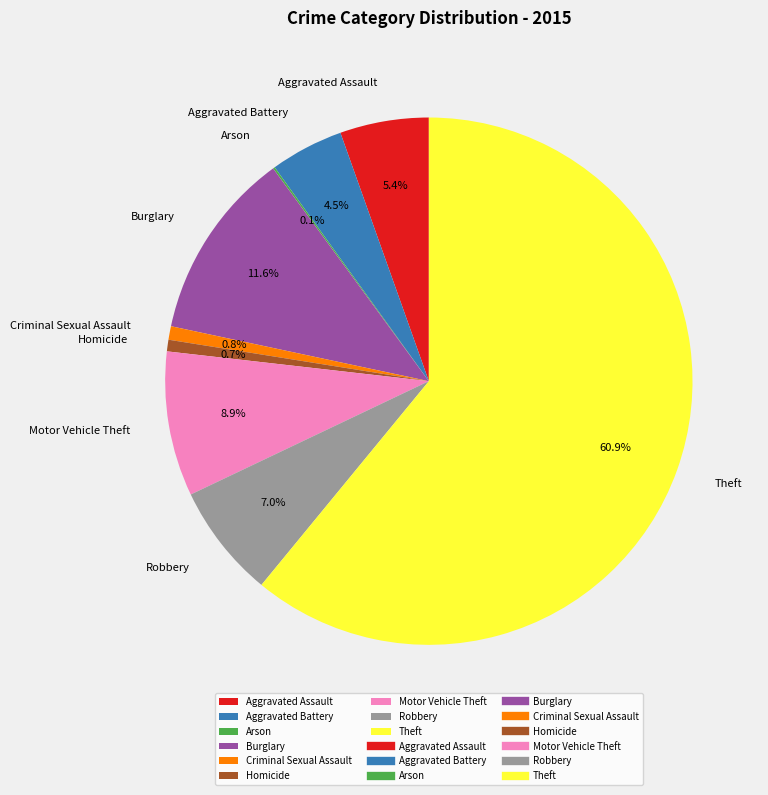

Does Criminal Sexual Assault account for over 50% of the chart?

No